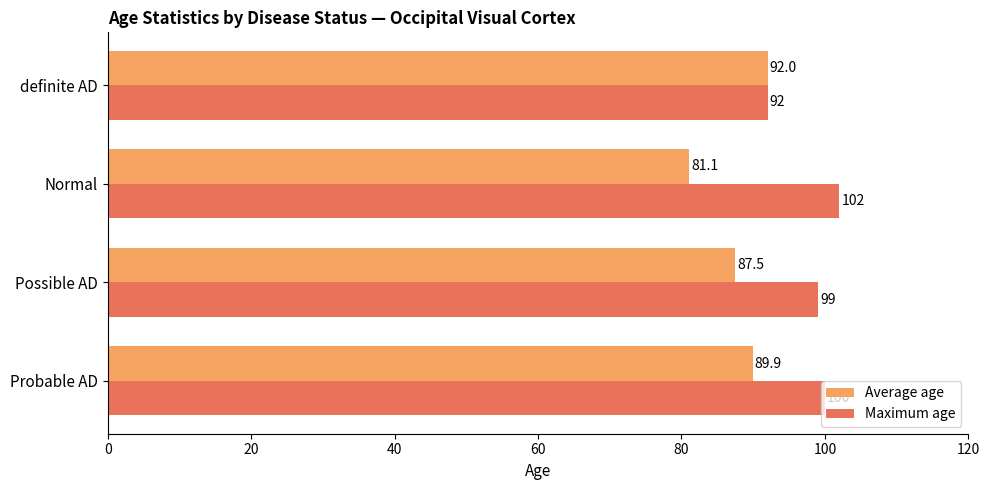

Where is Average age nearest to the value 86?

Possible AD